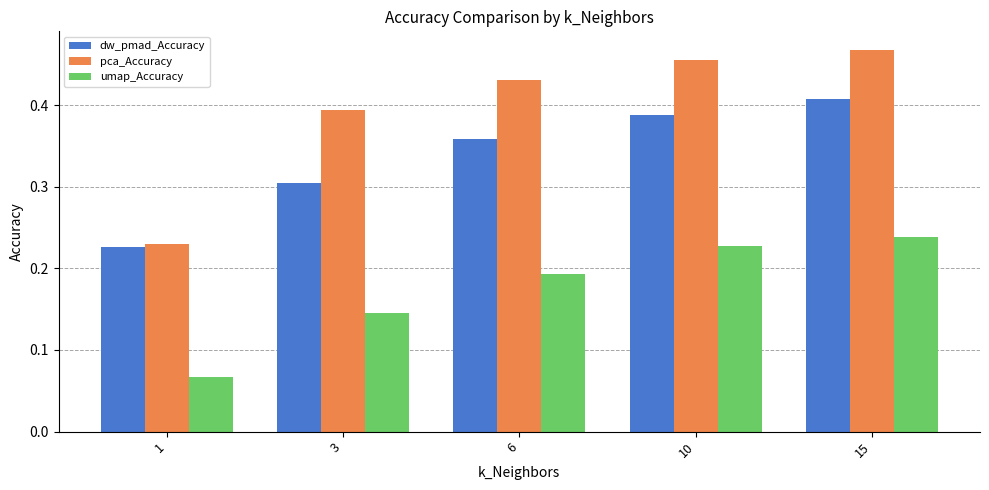

Rank the series by their average value, from lowest to highest.

umap_Accuracy, dw_pmad_Accuracy, pca_Accuracy